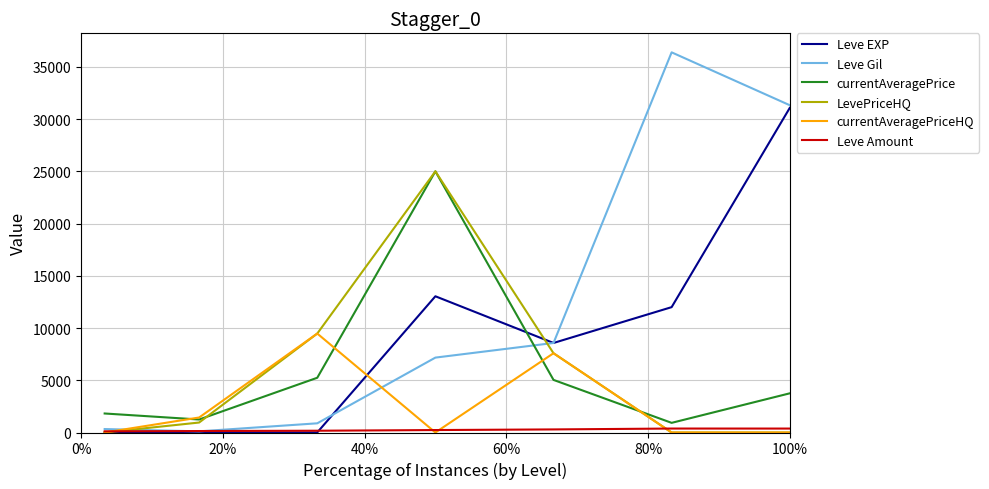

Which series has the widest spread of values?

Leve Gil